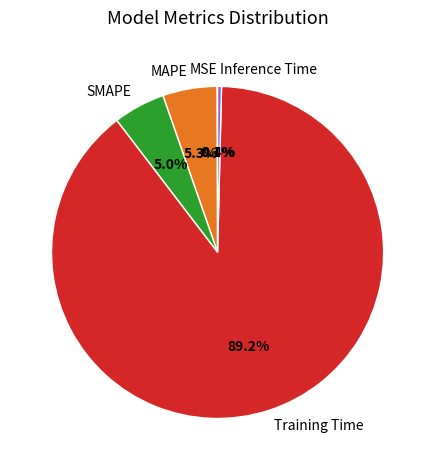

Is Training Time the majority of the pie?

Yes